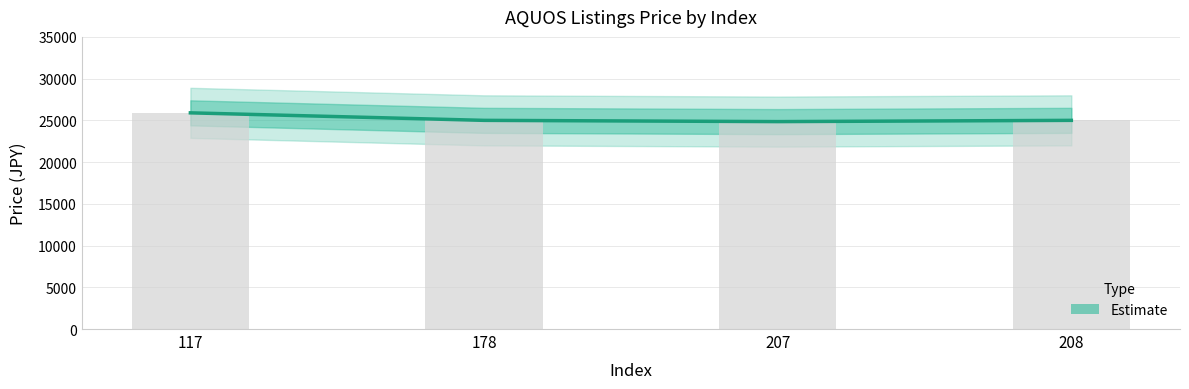

Which has a higher value, 208 or 117?

117